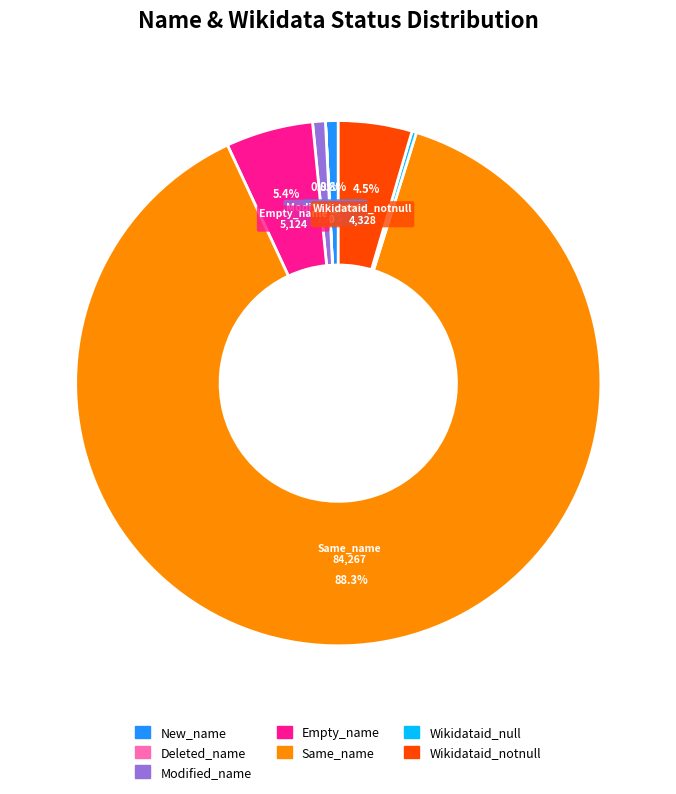

Between Empty_name and New_name, which is larger?

Empty_name